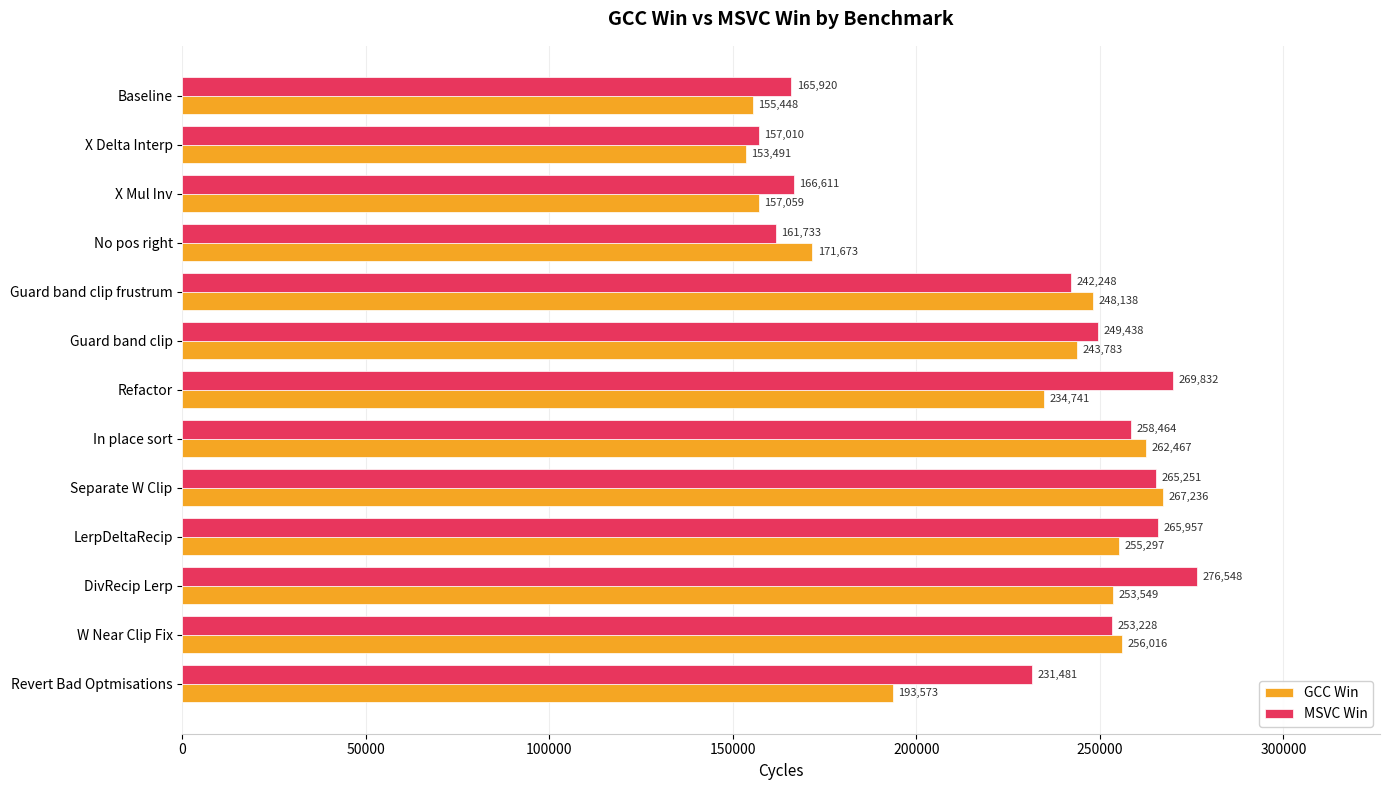

The MSVC Win series shows 414705 at LerpDeltaRecip. True or false?

False